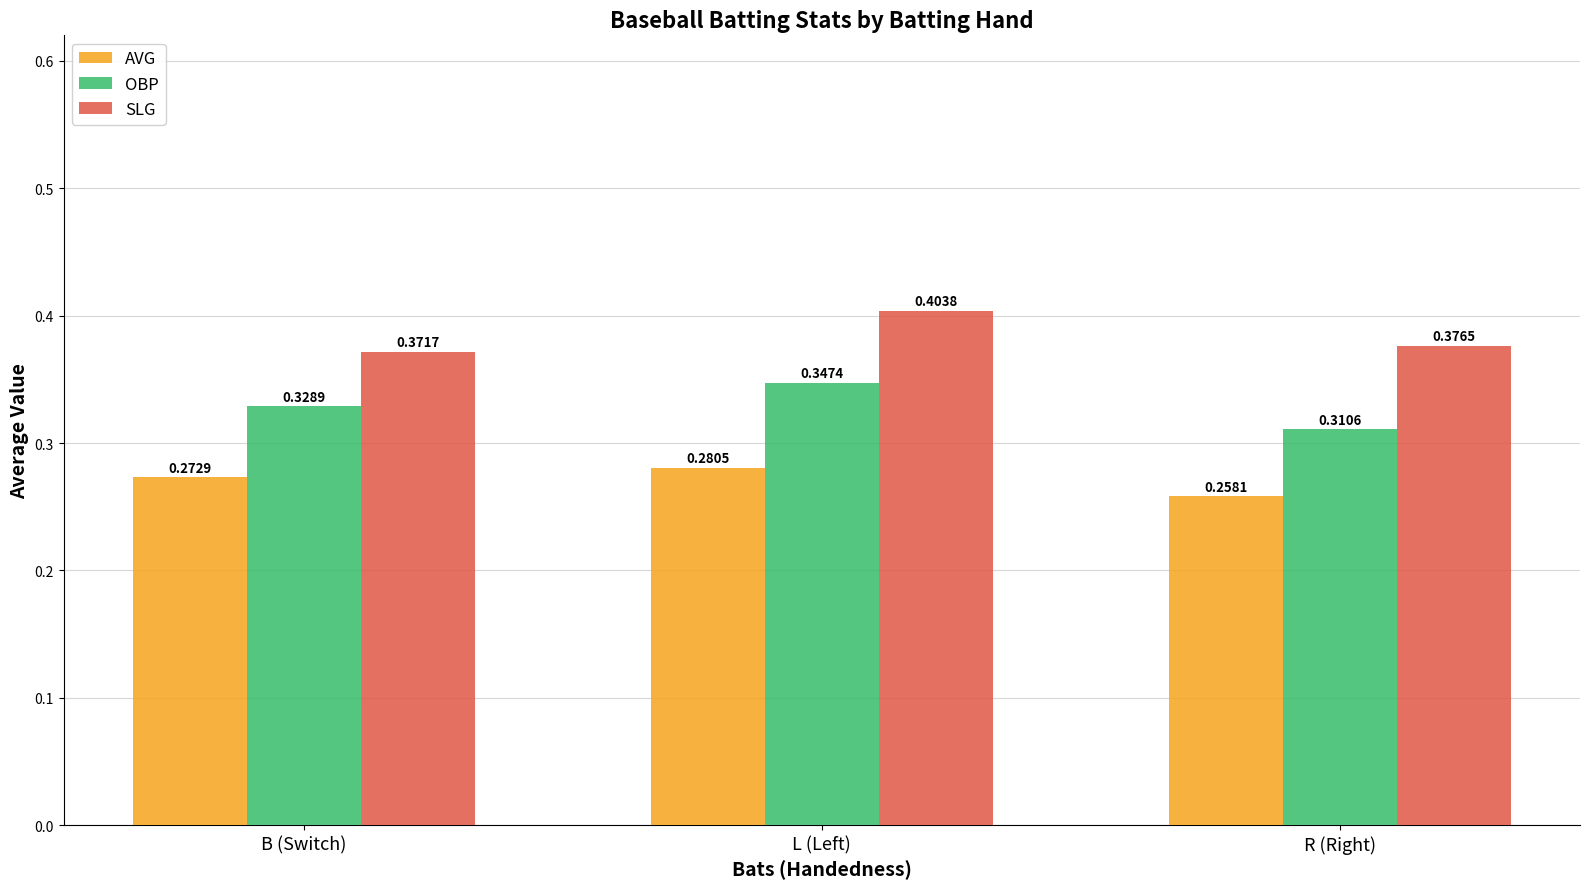

Is the value of AVG at B (Switch) greater than the value of SLG at B (Switch)?

No